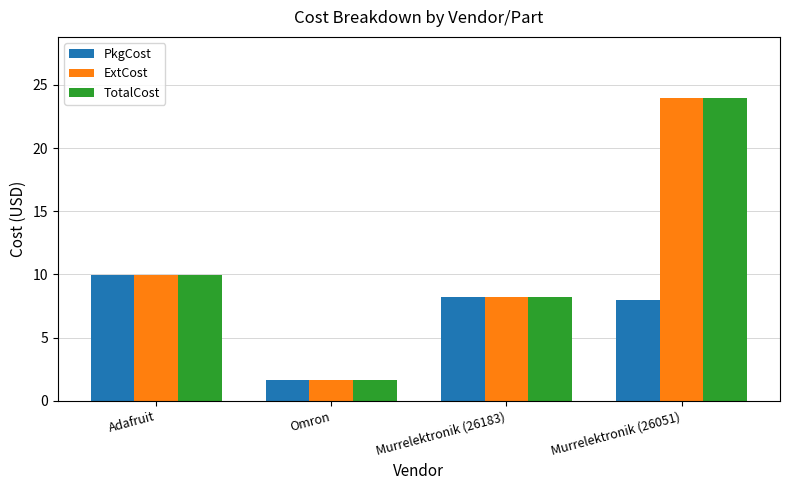

What is the label of the 4th bar from the right?

Adafruit